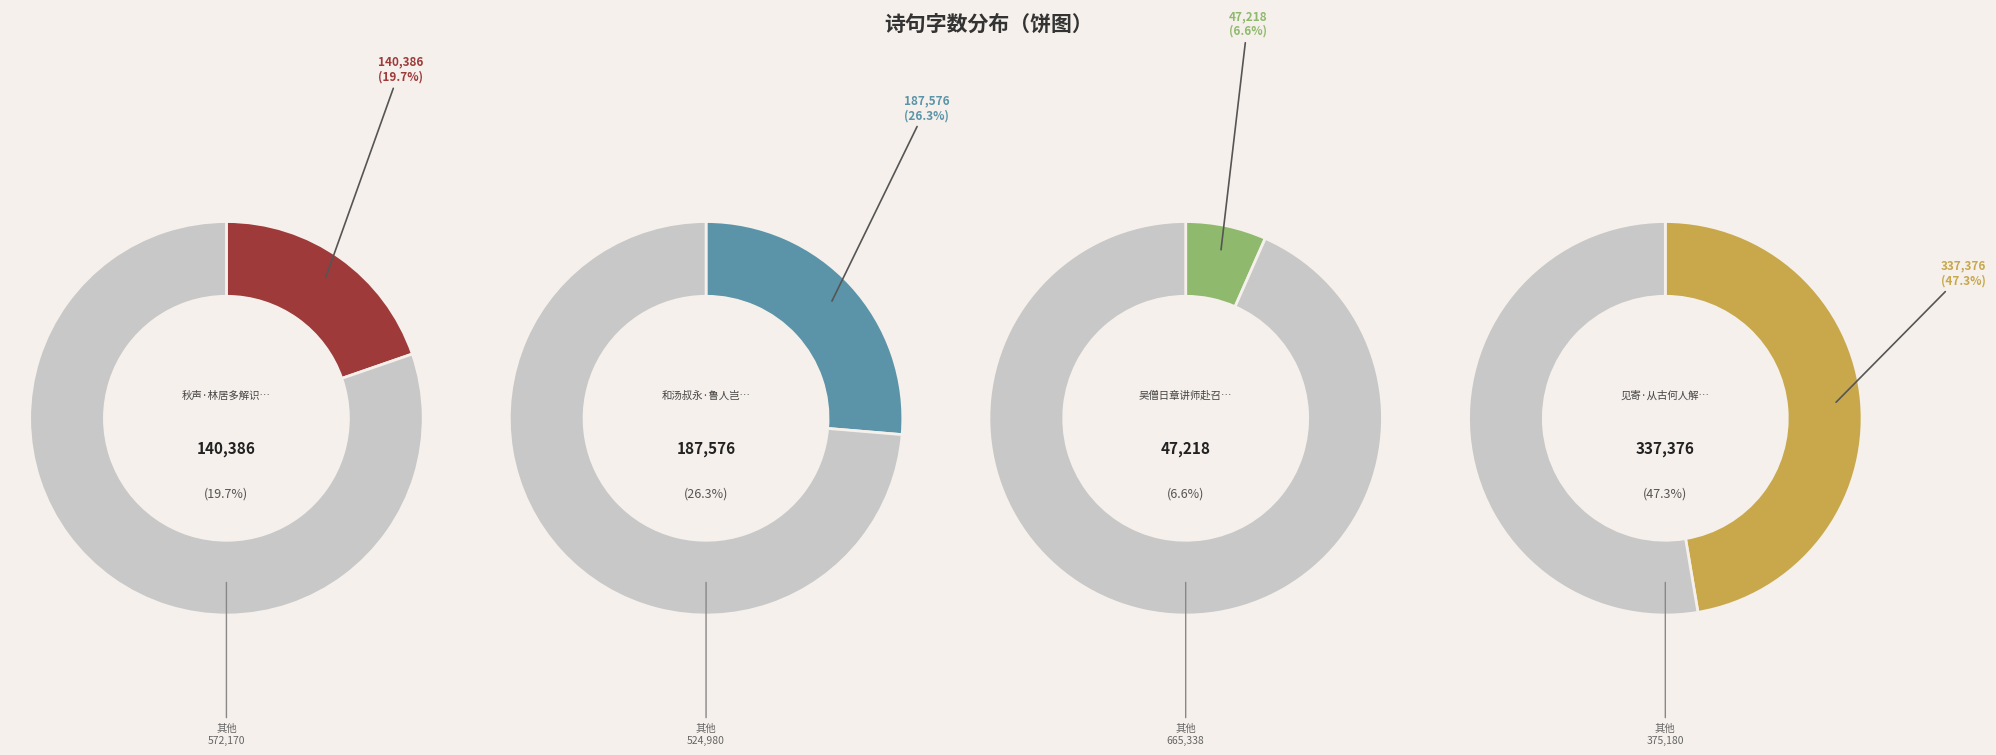

How many segments does this pie chart have?

4